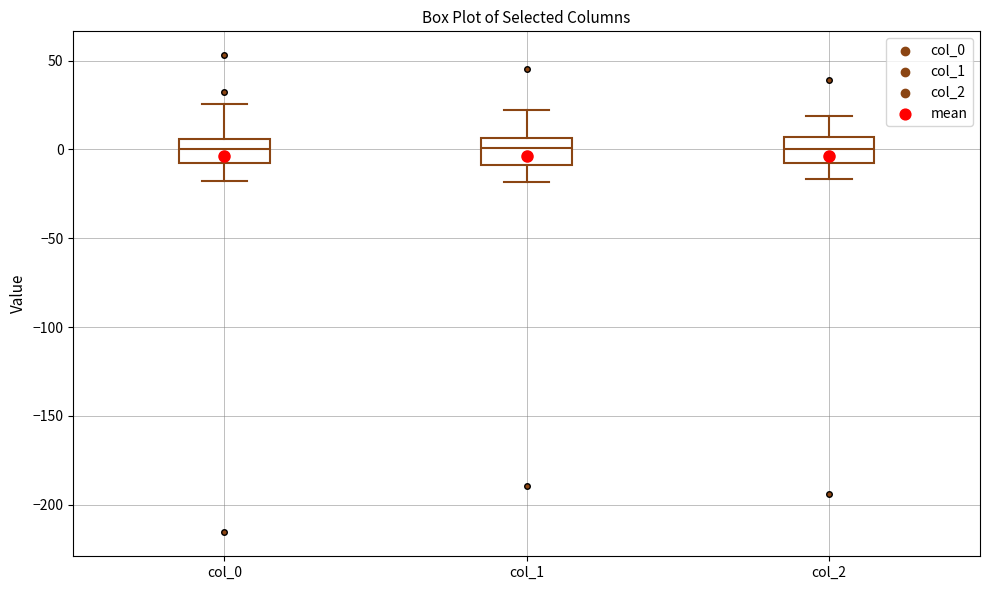

Reading left to right, transcribe this box plot: for each box, give where its median line is, the range the box spans, and where its two whiskers end, as read against the y-axis. The values are not printed on the chart, so give them approximately, as read against the axis.

col_0: median 0, box -10 to 5, whiskers -20 to 25
col_1: median 0, box -10 to 5, whiskers -20 to 20
col_2: median 0, box -10 to 5, whiskers -15 to 20